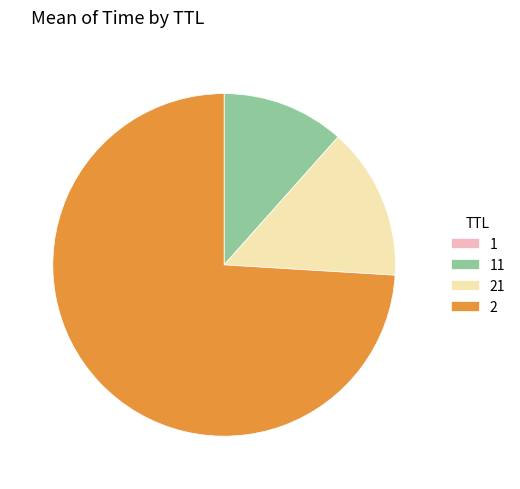

What is the majority slice?

2